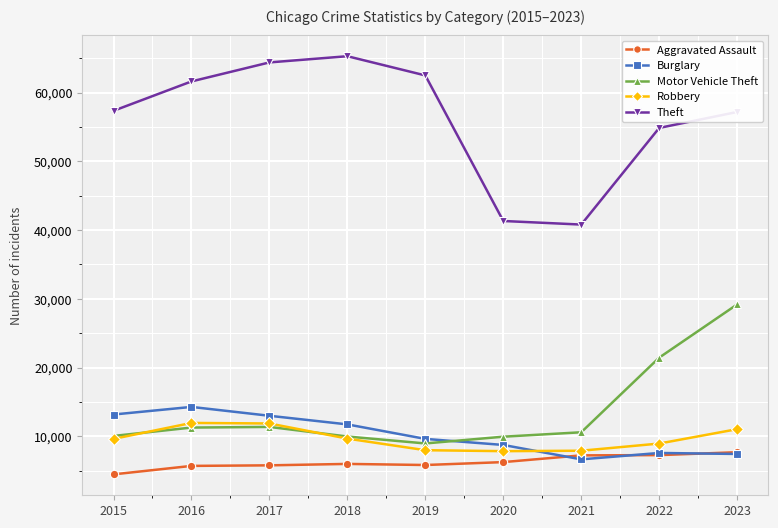

How many lines are shown in the chart?

5